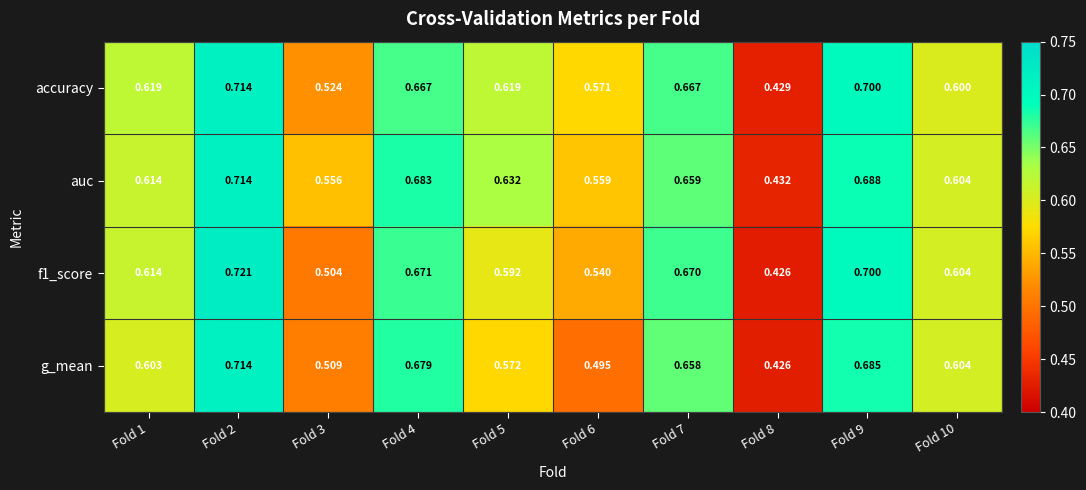

Is the value of f1_score at Fold 4 greater than the value of auc at Fold 3?

Yes